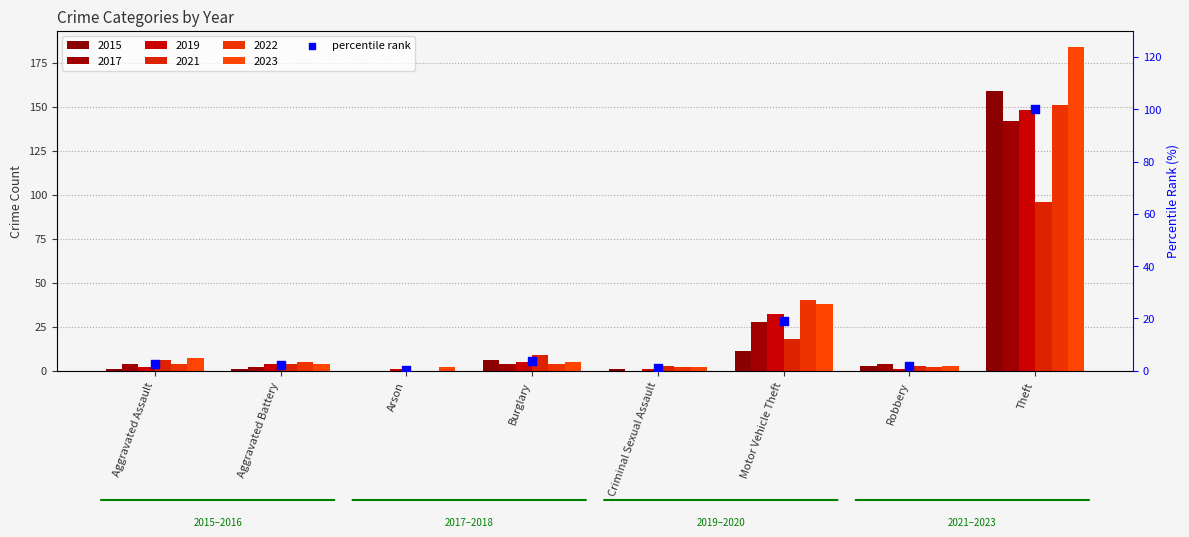

Which has a higher value, Aggravated Assault or Robbery?

Aggravated Assault